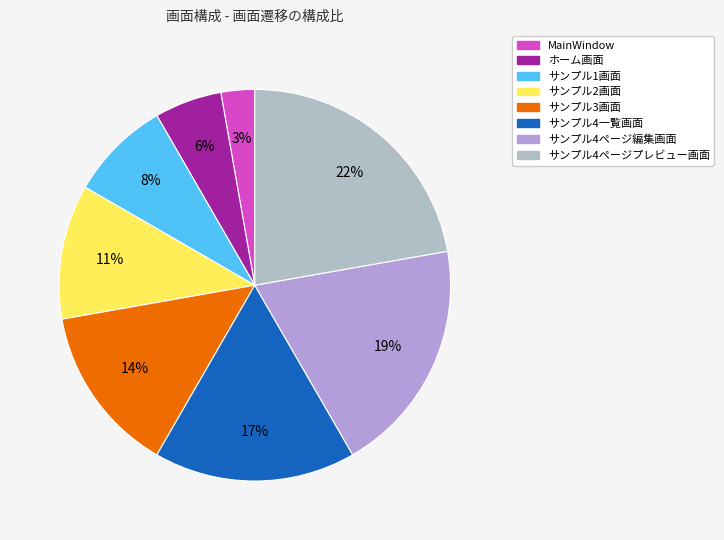

Does サンプル4ページ編集画面 account for over 50% of the chart?

No